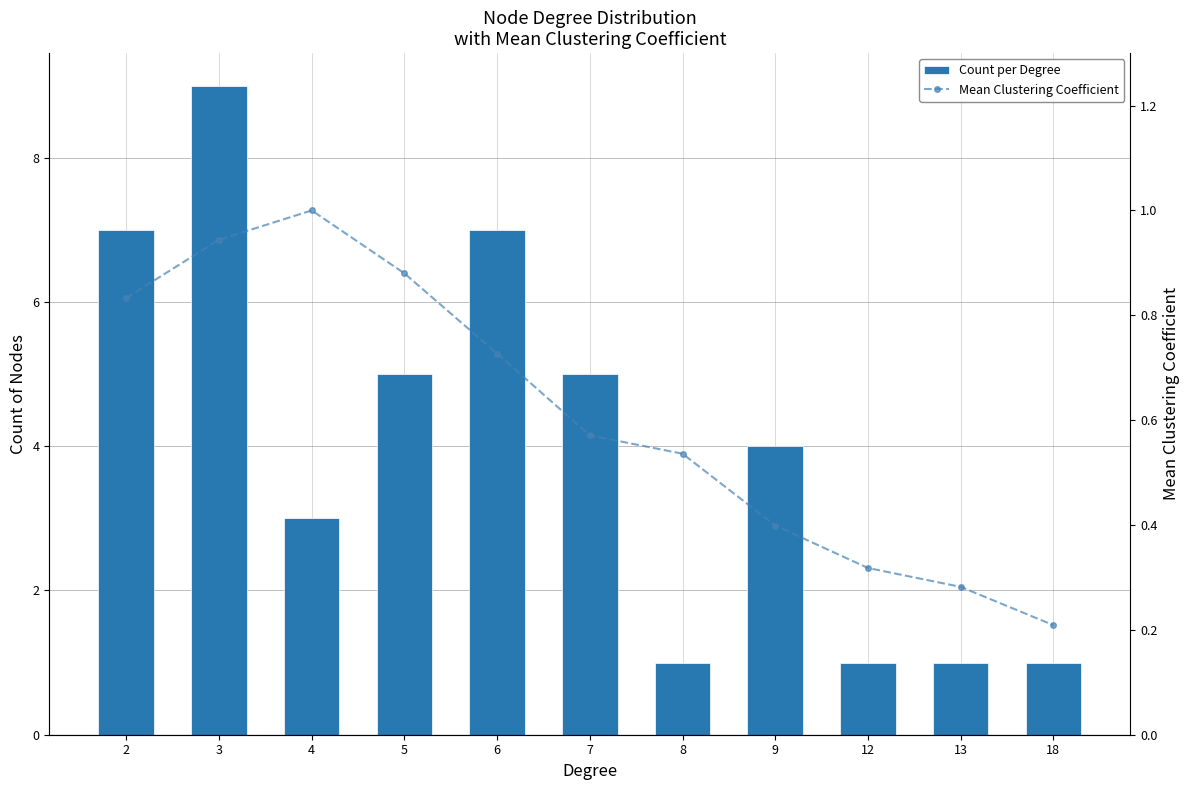

List the series in order of their peak value, highest first.

Count per Degree, Mean Clustering Coefficient